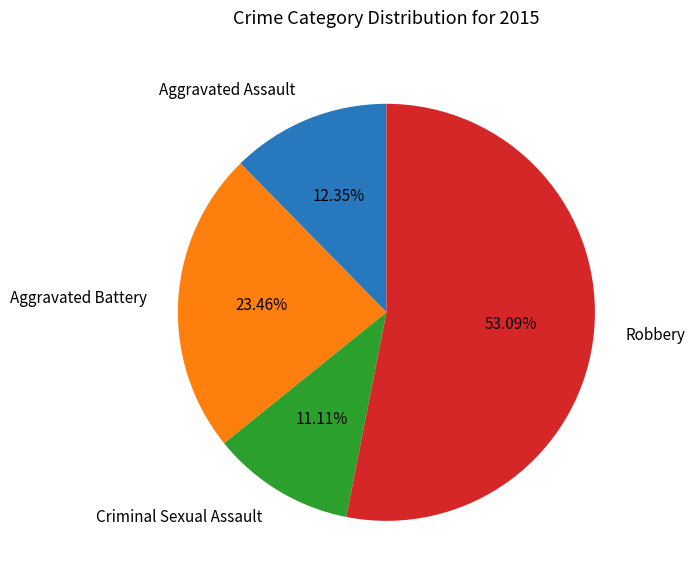

What portion of the pie excludes Aggravated Assault?

87.7%